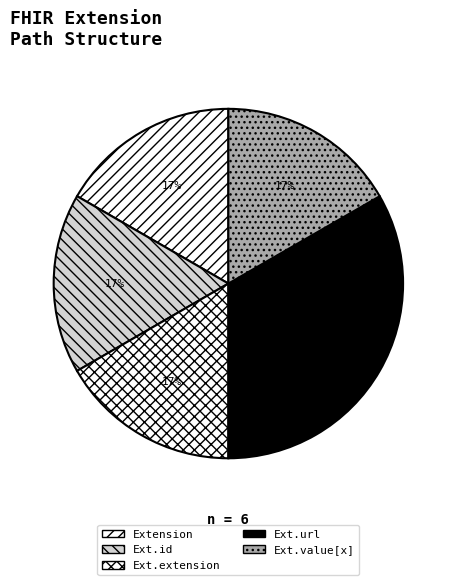

Which slice is the largest?

Ext.url